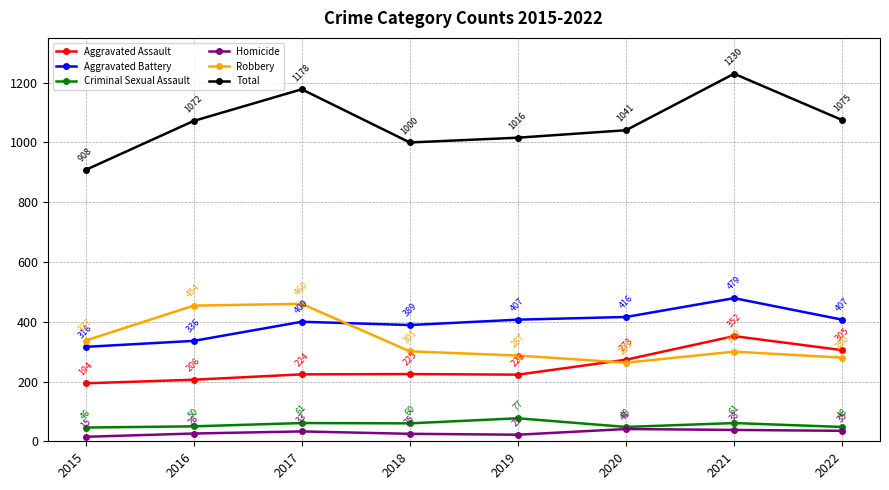

At which category does Criminal Sexual Assault reach its first local valley?

2018